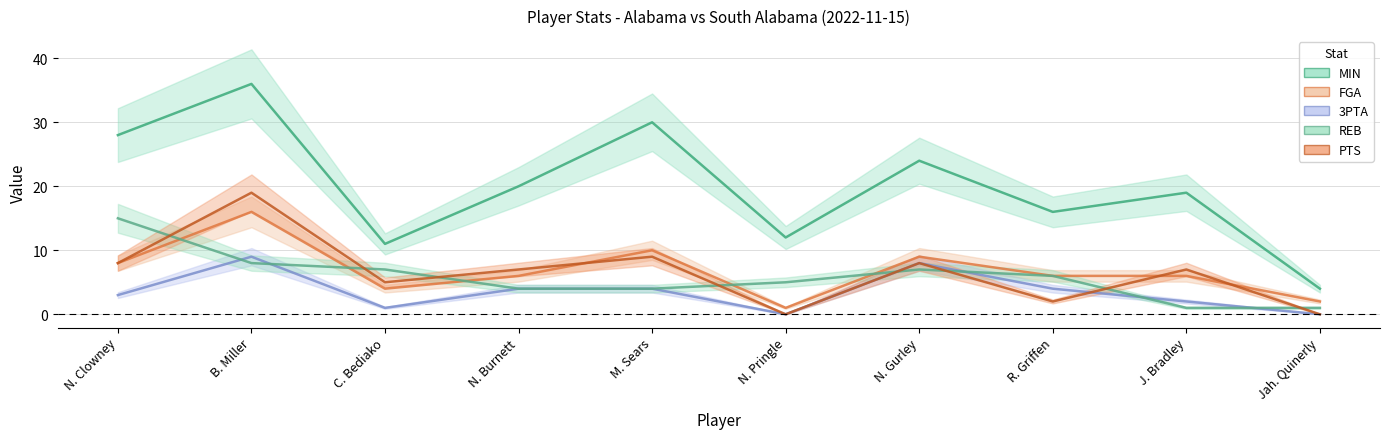

What is the label of the 4th point from the right?

N. Gurley